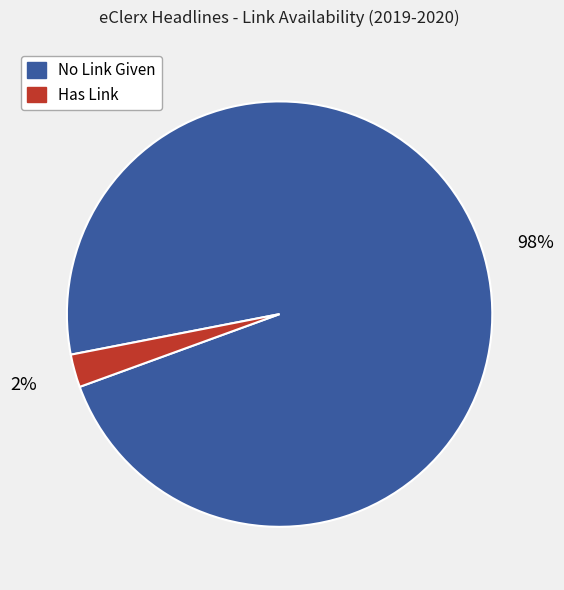

How many slices are in this pie chart?

2